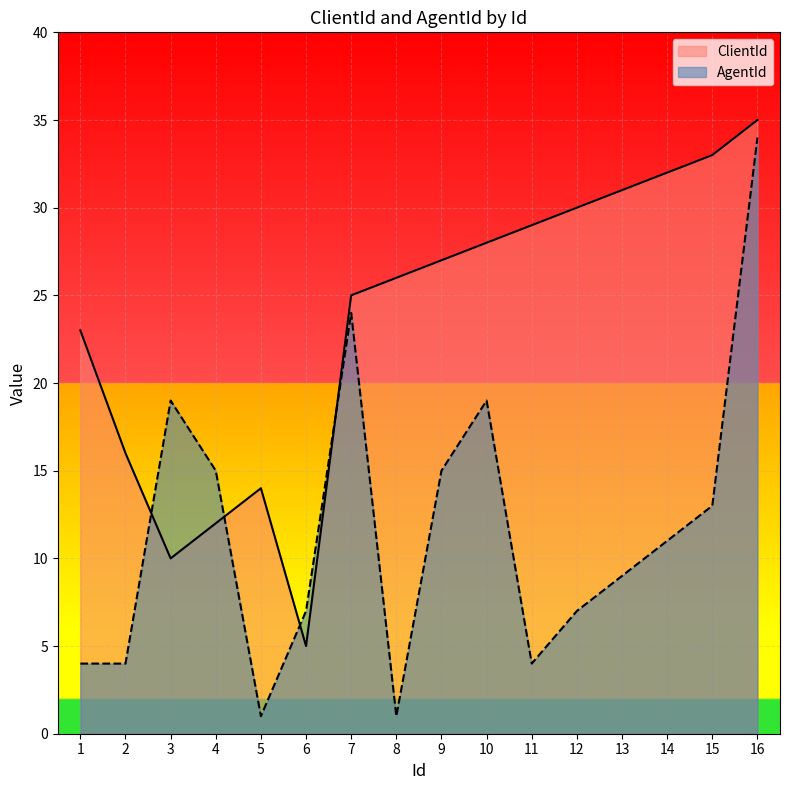

Which series ends up on top after the final intersection of ClientId and AgentId?

ClientId